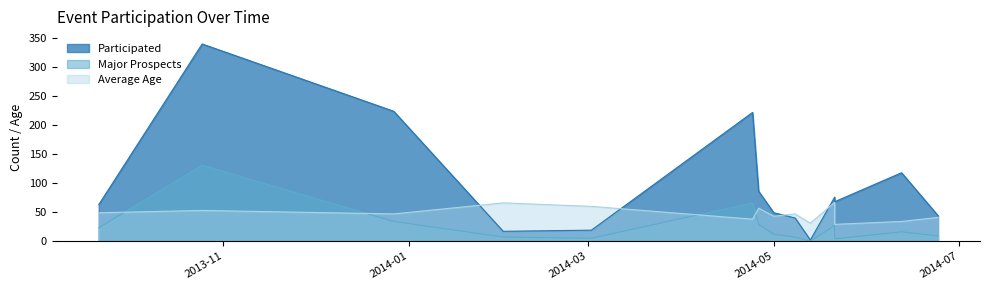

What is the value of the Major Prospects point at the 2nd from the left?

131